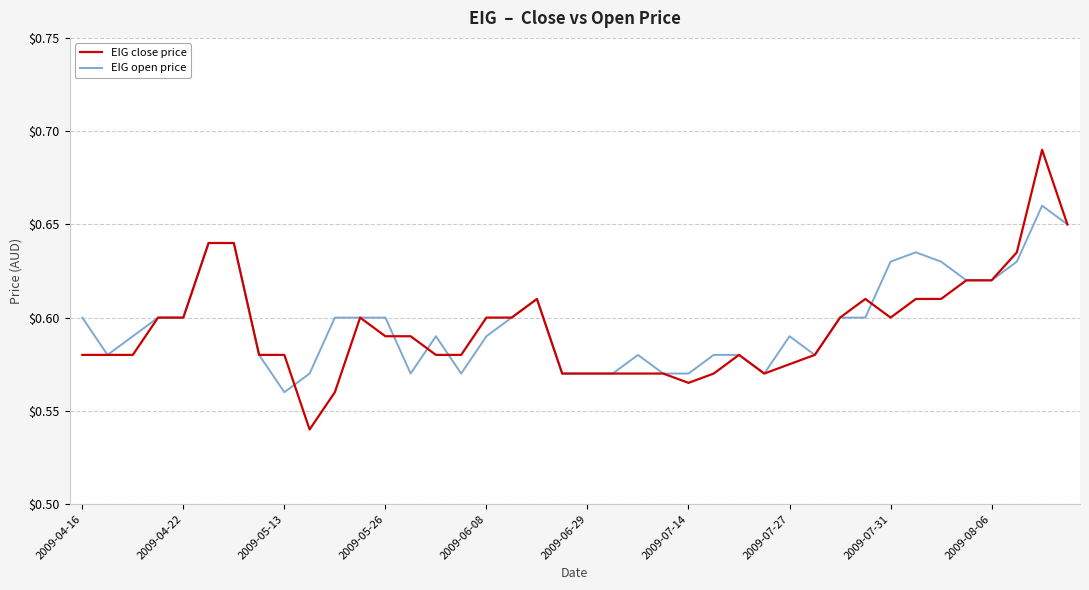

Which series has the largest range (max minus min)?

EIG close price